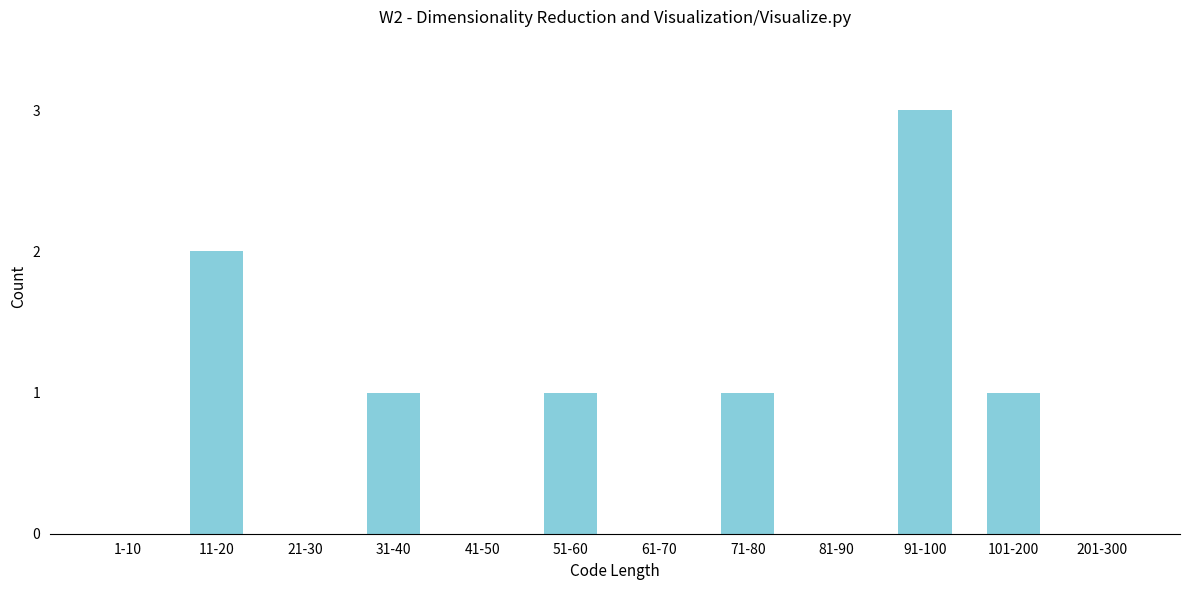

Which category has the highest value across all series?

91-100